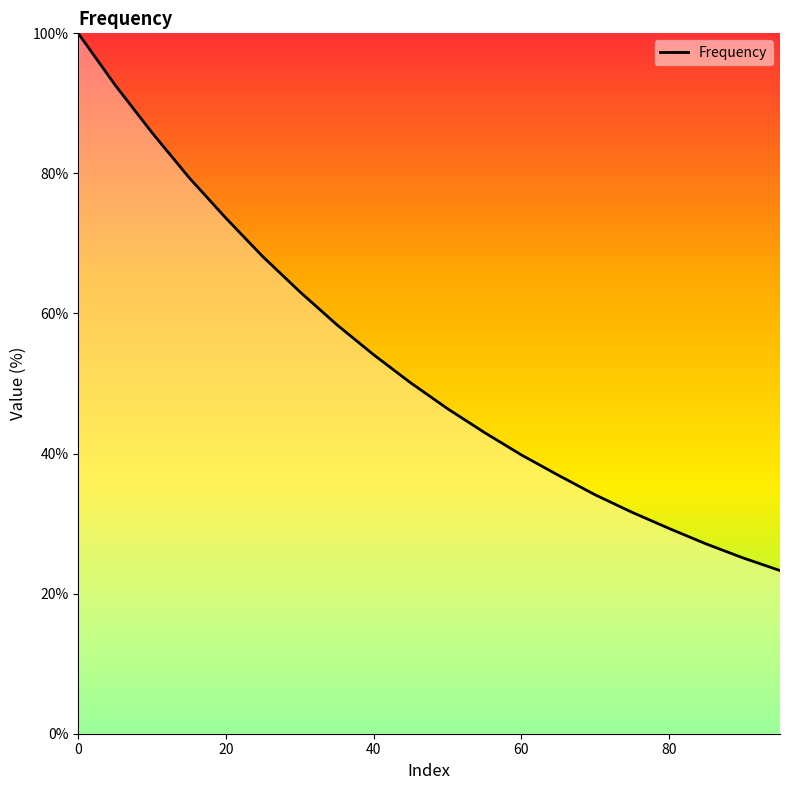

What is the minimum value shown in the chart?

23.3